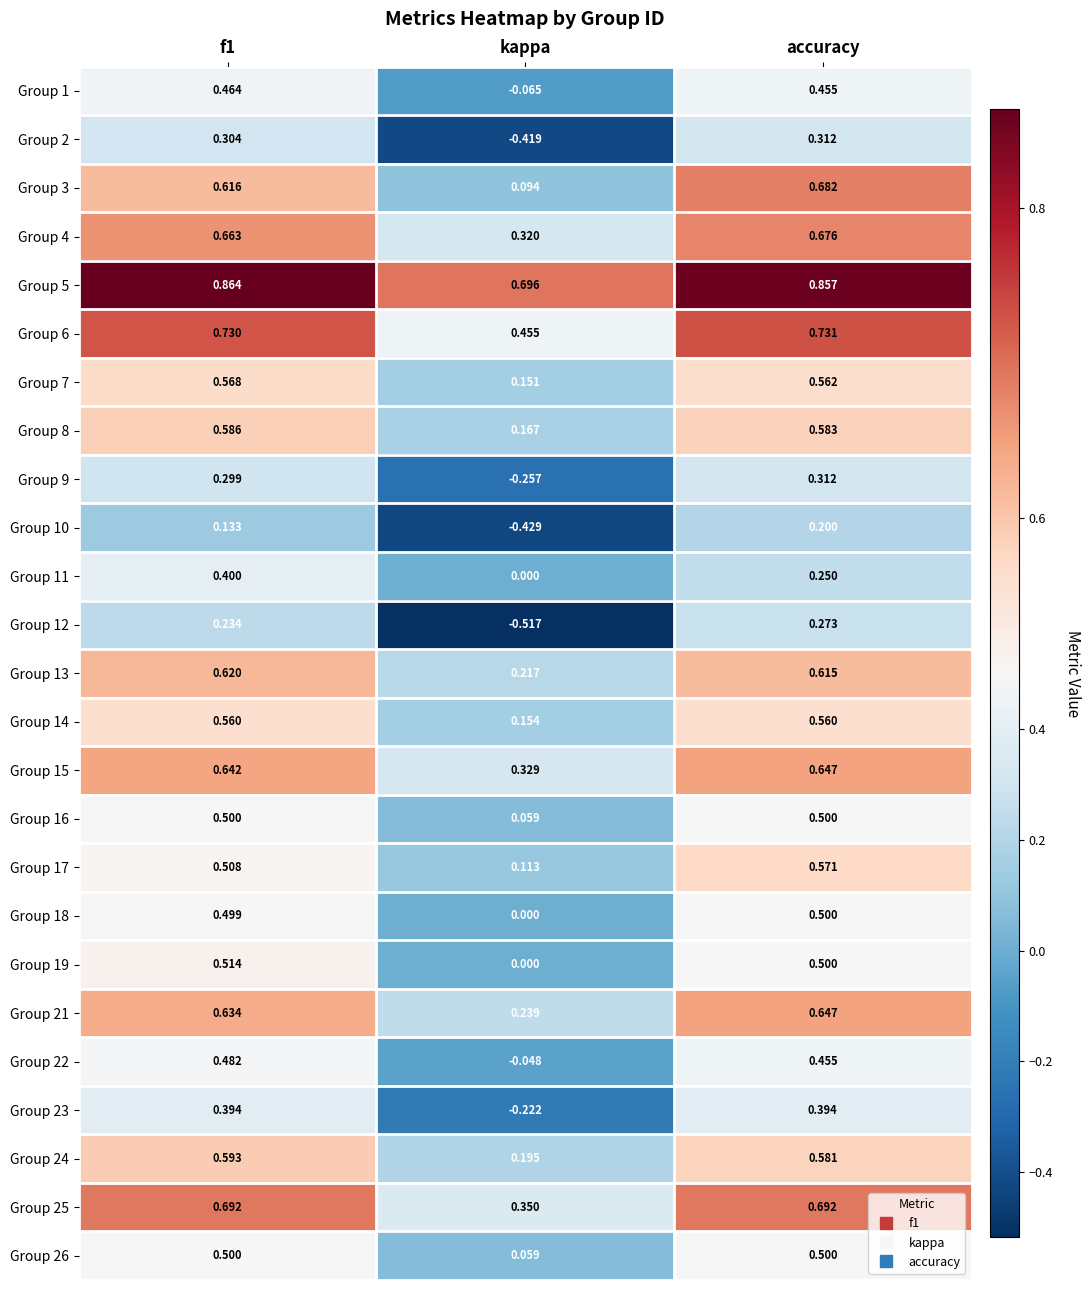

At which category is the sum across all series the highest?

accuracy